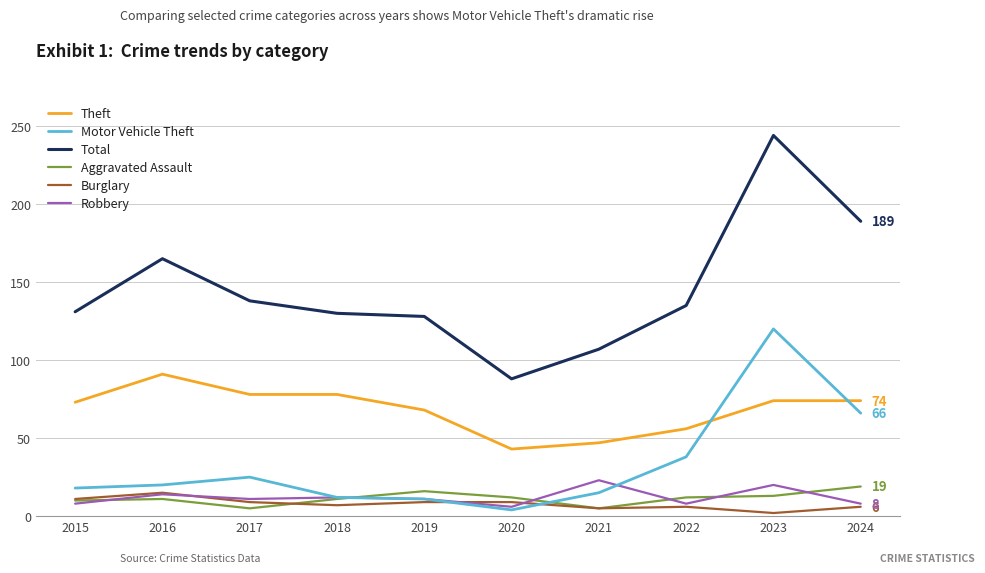

How many times do Aggravated Assault and Motor Vehicle Theft cross each other?

2